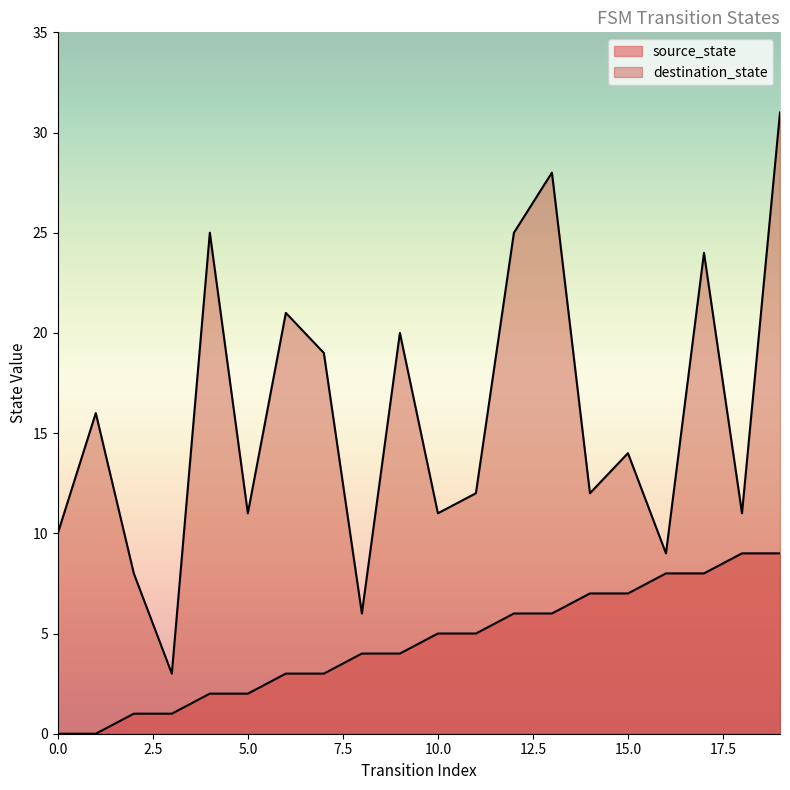

Between 17 and 19, which series saw the biggest shift?

destination_state